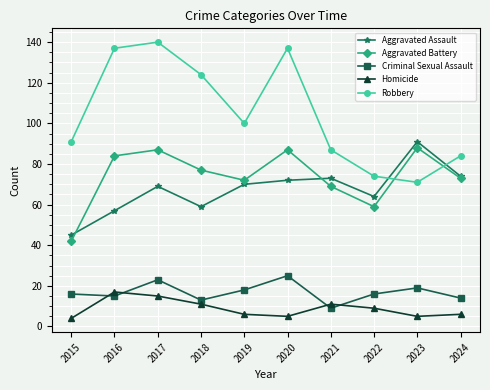

What is the difference between the second highest and minimum values in the Aggravated Assault series?

29